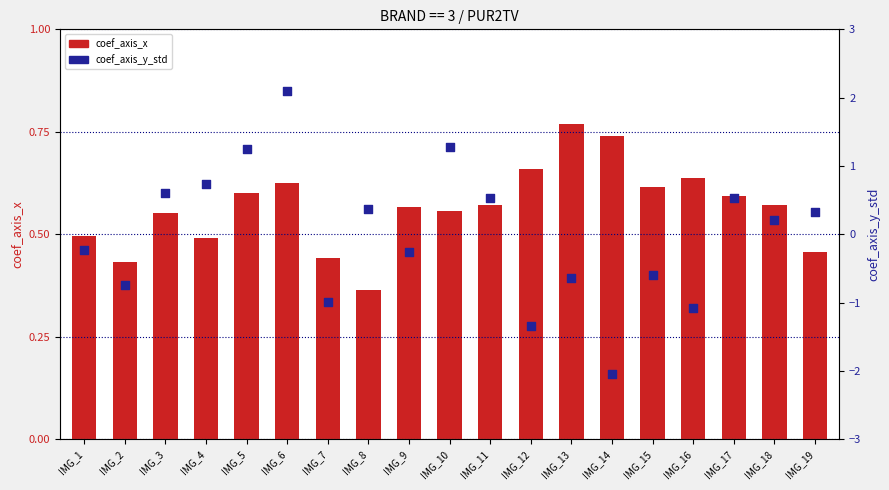

Which series reaches the maximum Y coordinate?

coef_axis_y_std